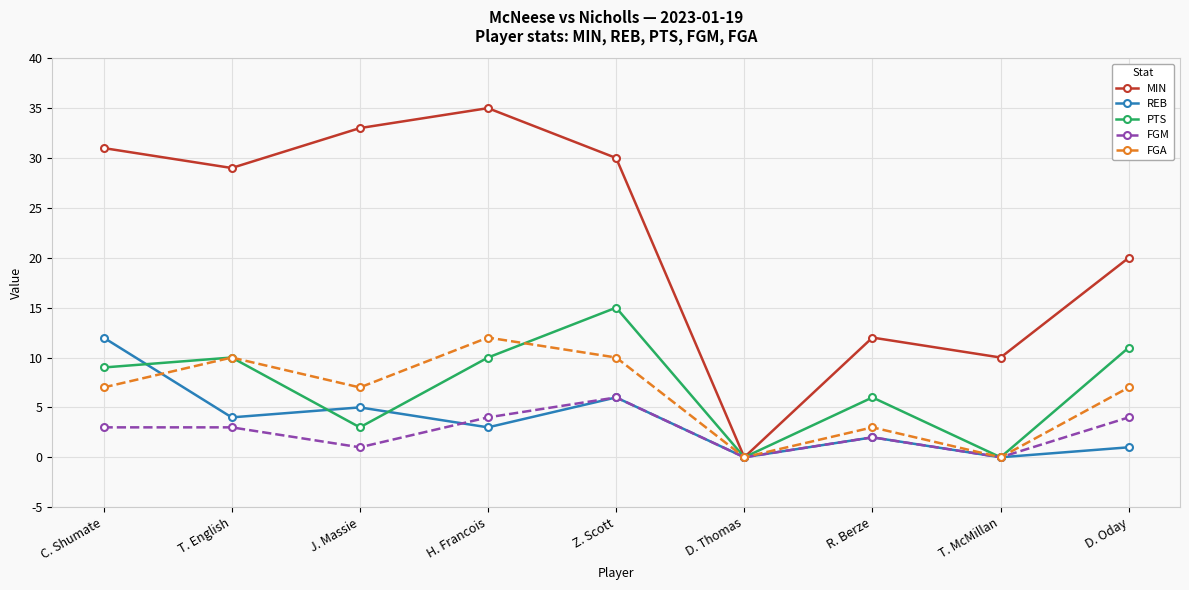

Which series has the largest total across all categories?

MIN